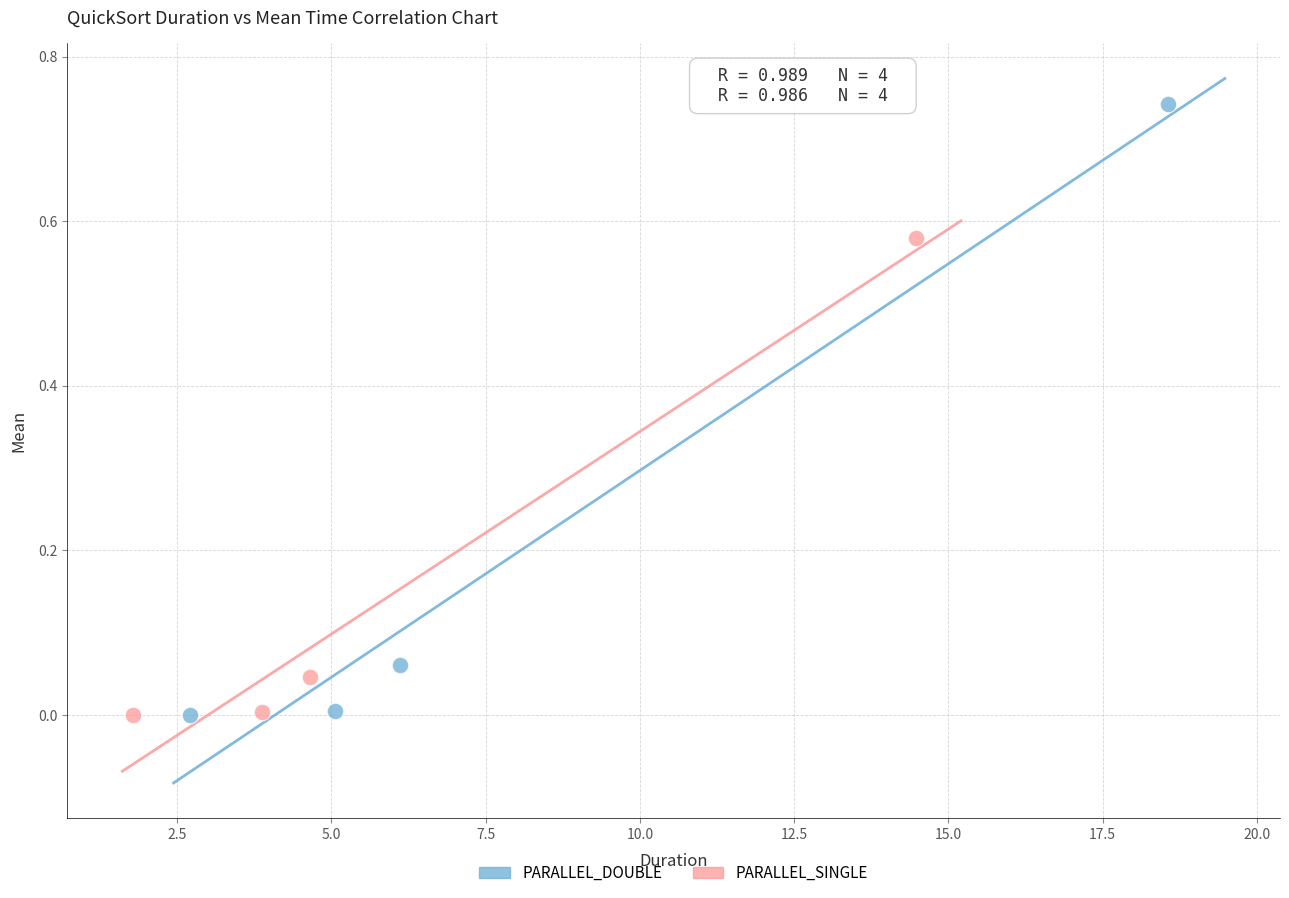

Which series has the widest spread of Y values?

PARALLEL_DOUBLE